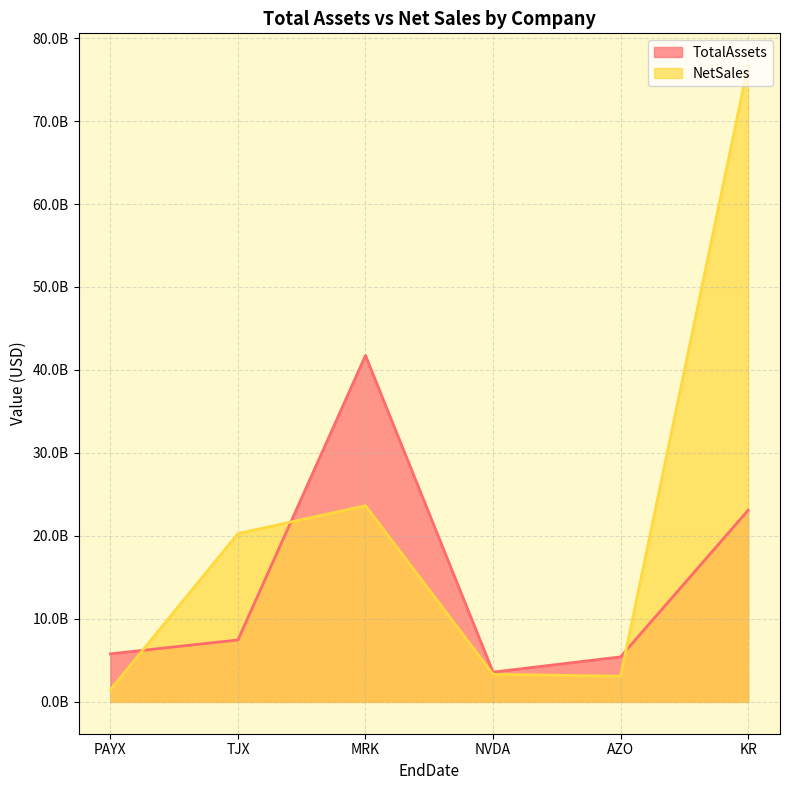

Does the chart display data point markers on the line(s)?

No